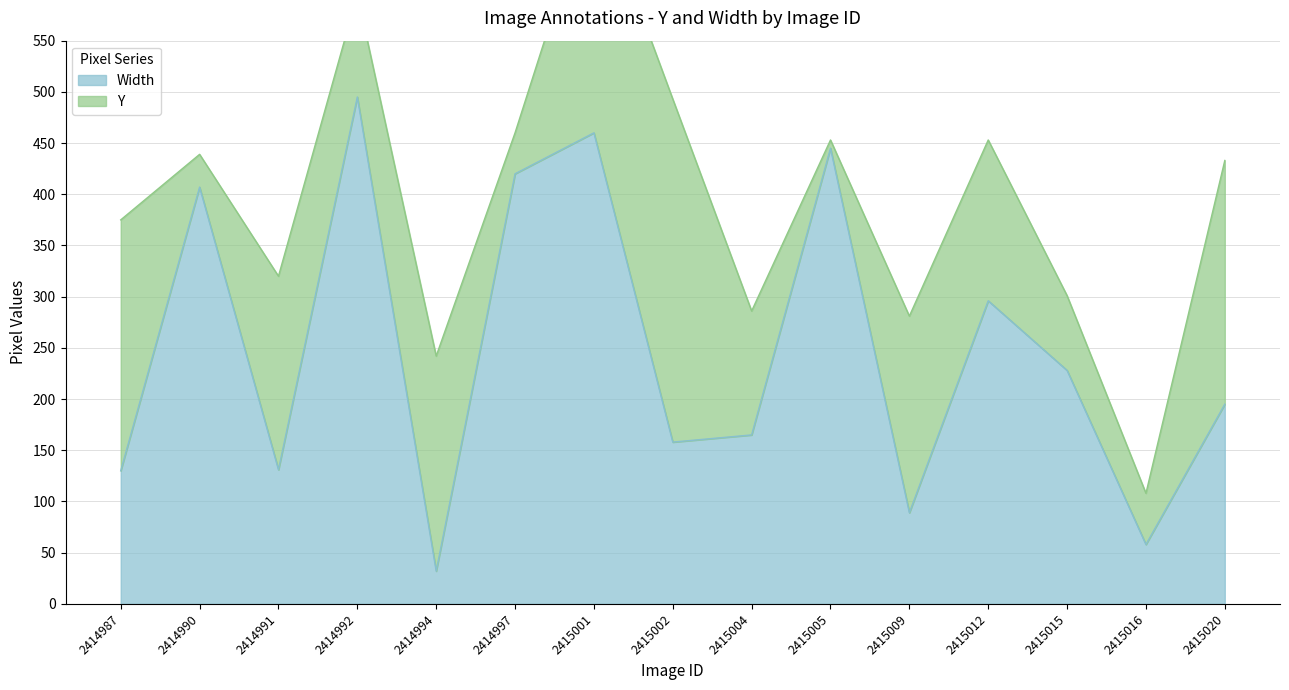

List the labels in order of value, largest first.

2414992, 2415001, 2415005, 2414997, 2414990, 2415012, 2415015, 2415020, 2415004, 2415002, 2414991, 2414987, 2415009, 2415016, 2414994